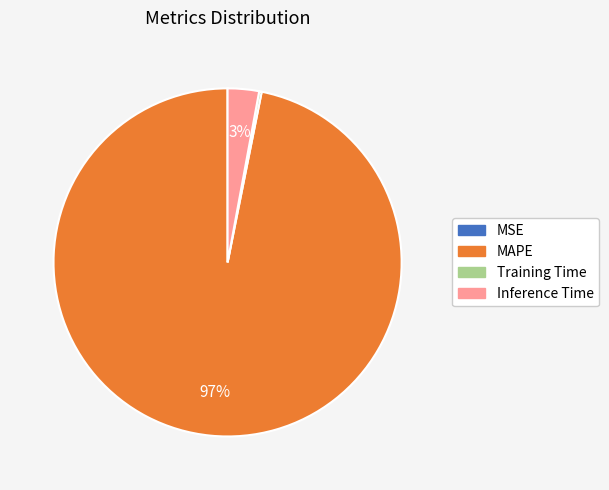

Does Inference Time represent more than half of the total?

No